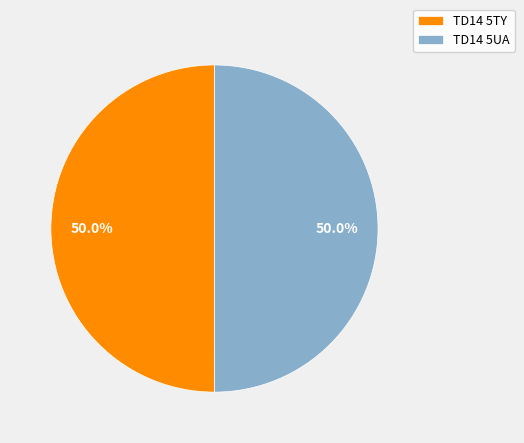

To the nearest percent, what portion does TD14 5UA represent?

50%